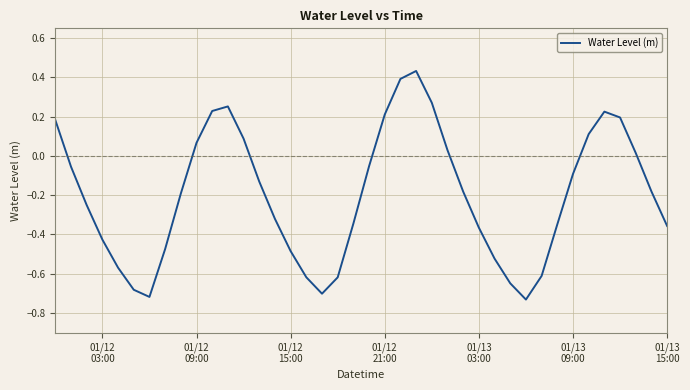

What is the difference between the maximum and minimum values?

1.2